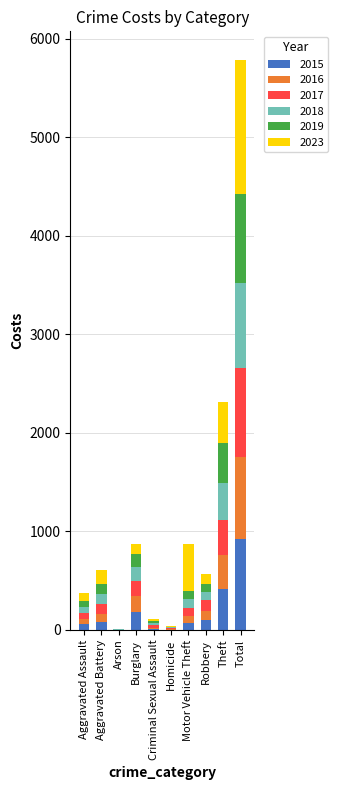

What is the maximum value for 2015?

928